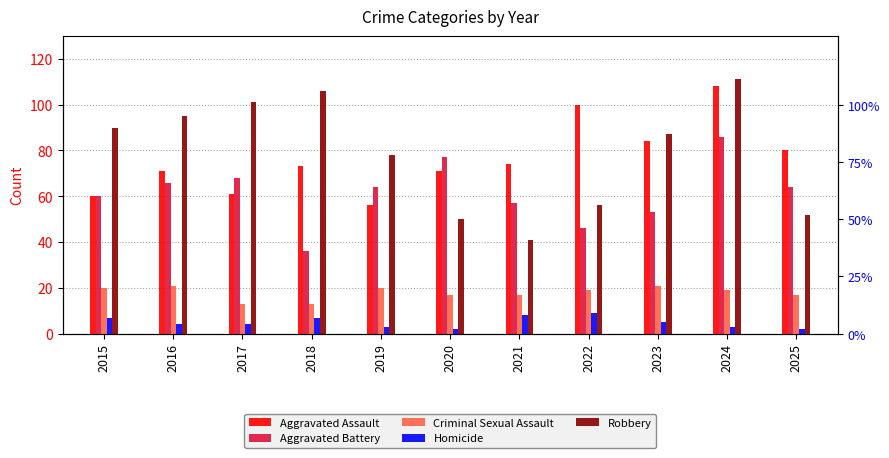

Reading right to left, extract all data points from this chart.

Aggravated Assault: 2025=80	2024=108	2023=84	2022=100	2021=74	2020=71	2019=56	2018=73	2017=61	2016=71	2015=60
Aggravated Battery: 2025=64	2024=86	2023=53	2022=46	2021=57	2020=77	2019=64	2018=36	2017=68	2016=66	2015=60
Criminal Sexual Assault: 2025=17	2024=19	2023=21	2022=19	2021=17	2020=17	2019=20	2018=13	2017=13	2016=21	2015=20
Homicide: 2025=2	2024=3	2023=5	2022=9	2021=8	2020=2	2019=3	2018=7	2017=4	2016=4	2015=7
Robbery: 2025=52	2024=111	2023=87	2022=56	2021=41	2020=50	2019=78	2018=106	2017=101	2016=95	2015=90